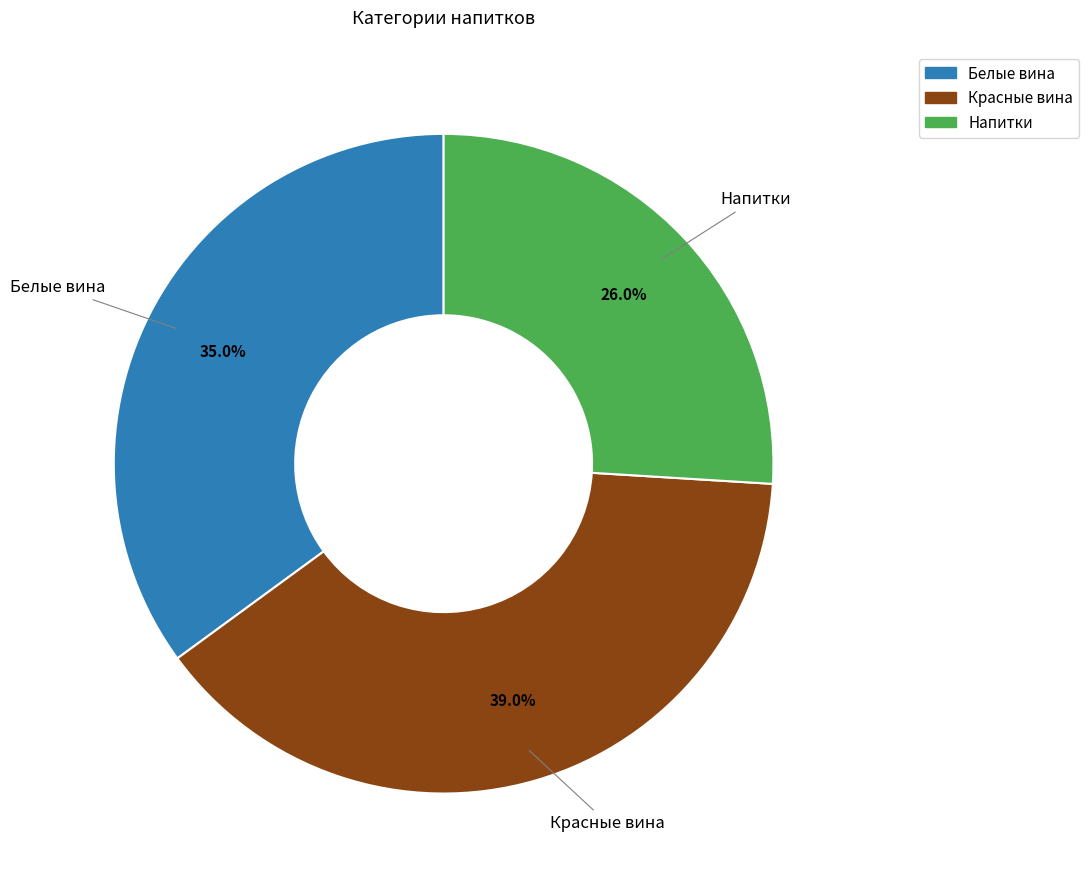

To the nearest percent, what is the difference between the Напитки and Белые вина slice percentages?

9%